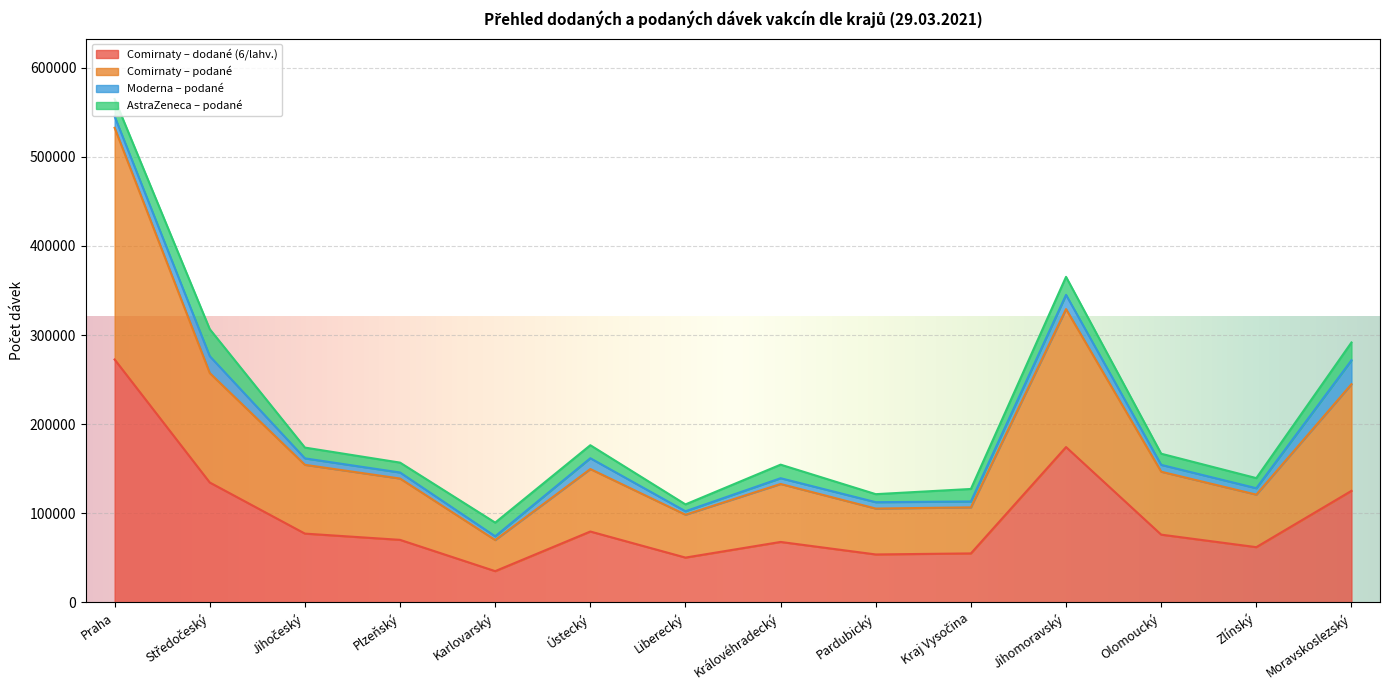

What is the total value across all series at Praha?

564911